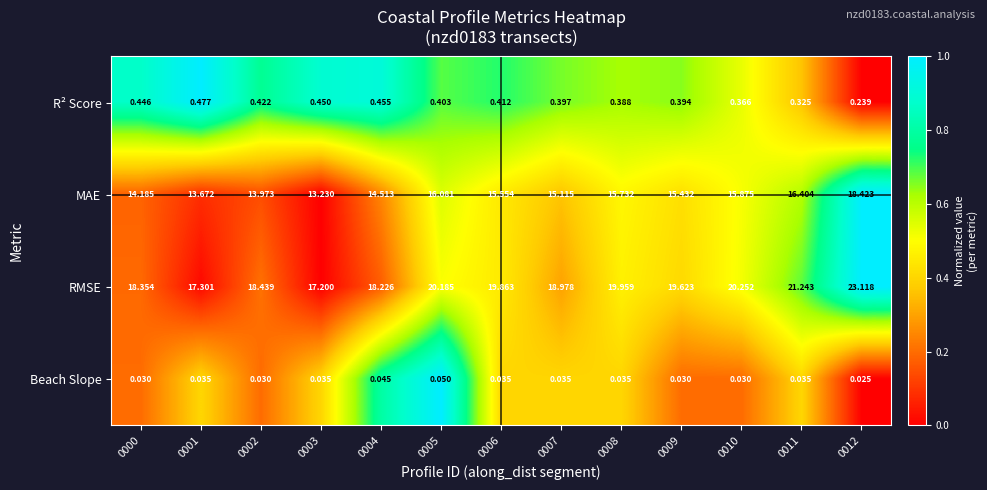

How many data points does each series have?

13